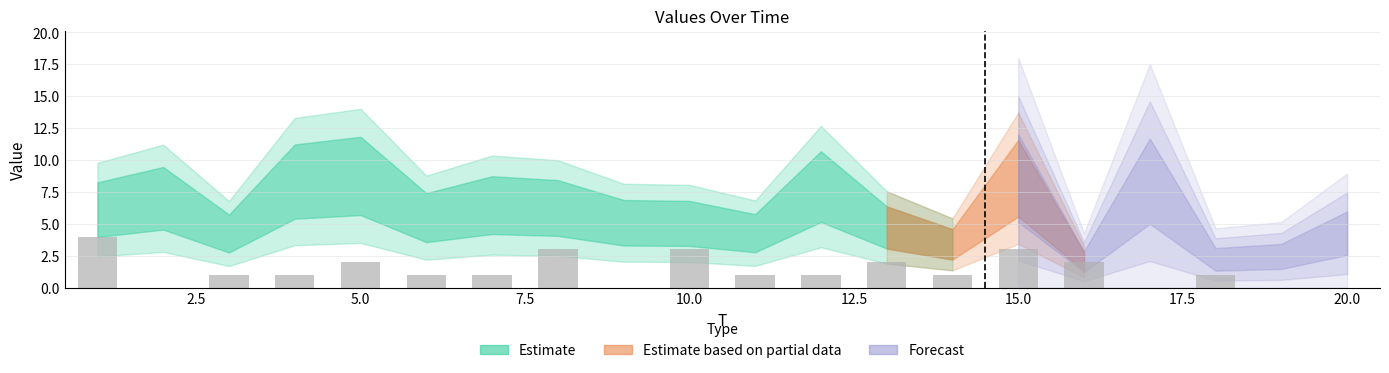

How many categories are shown in the chart?

20